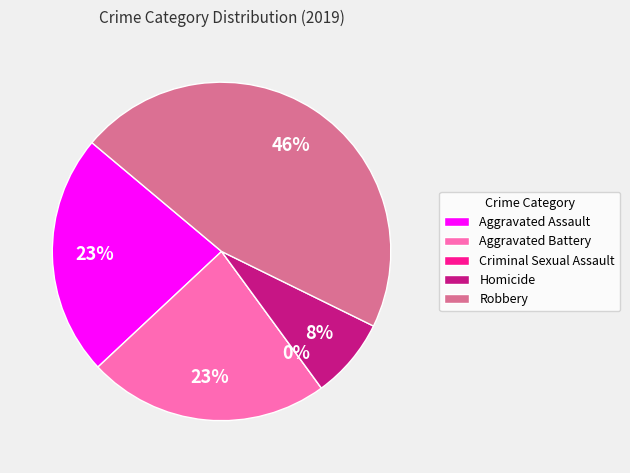

Does Criminal Sexual Assault account for over 50% of the chart?

No